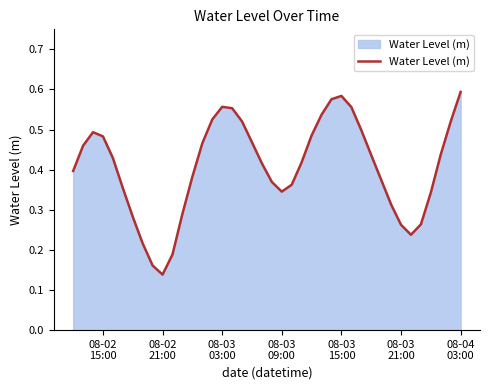

Does the chart display data point markers on the line(s)?

No